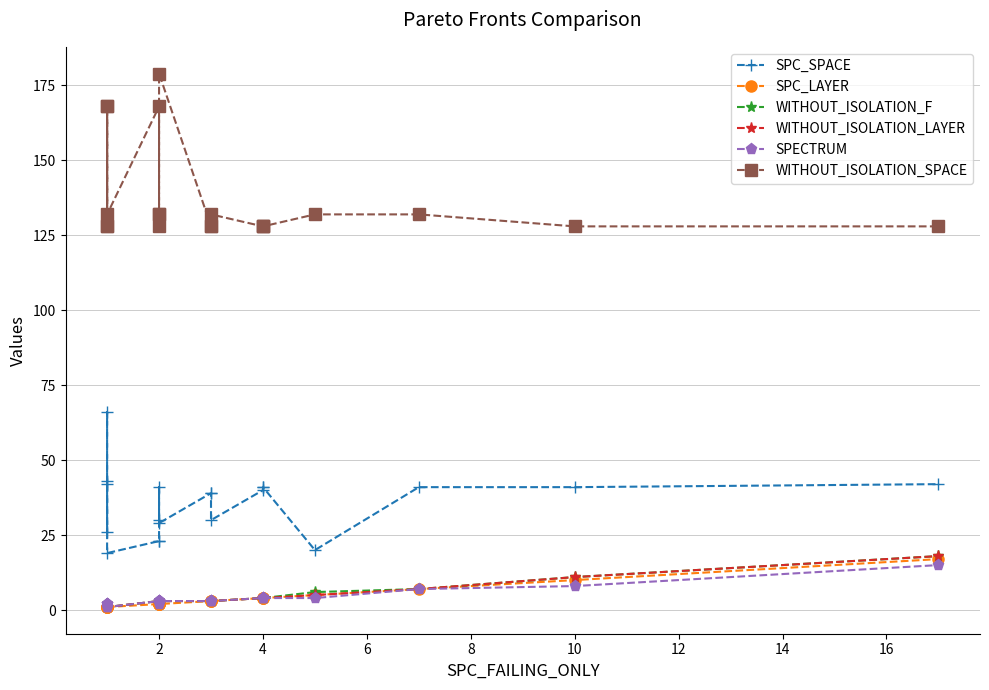

What is the difference between the maximum and second lowest values in the WITHOUT_ISOLATION_LAYER series?

17